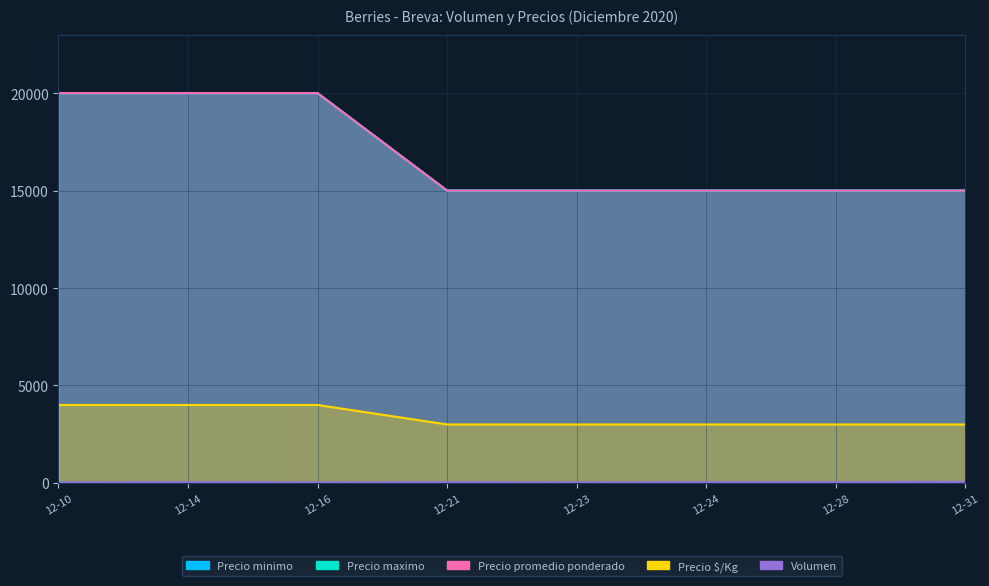

True or false: Precio $/Kg and Precio maximo cross at least once.

False